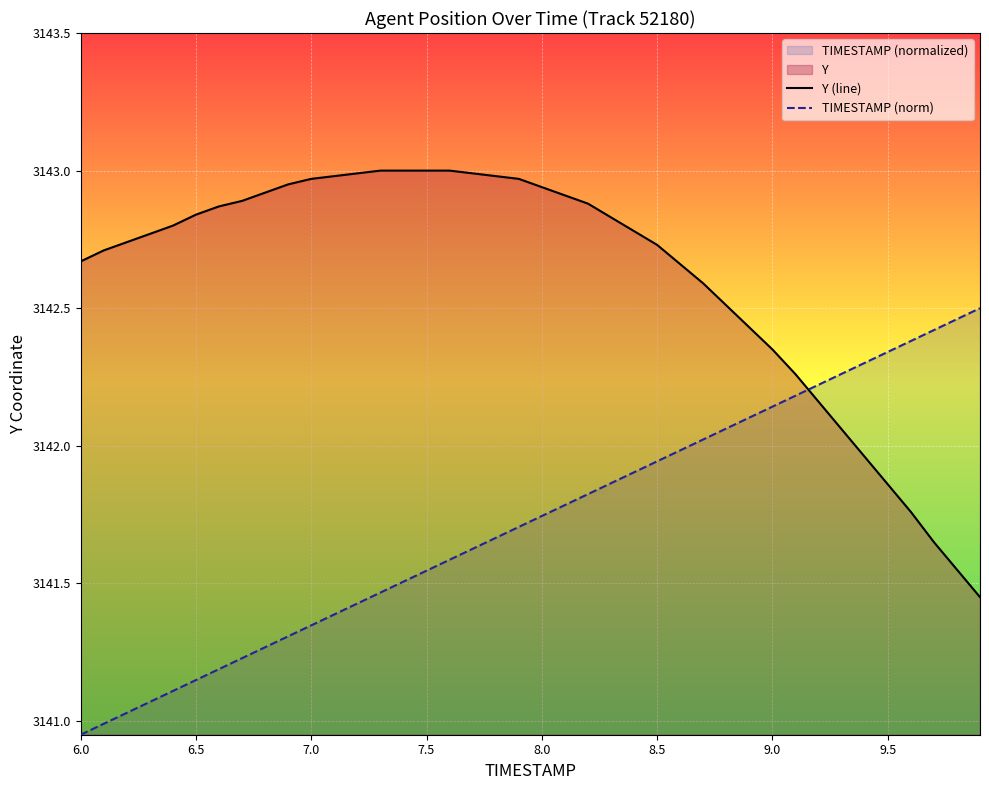

At how many categories does at least one series exceed 3141?

40